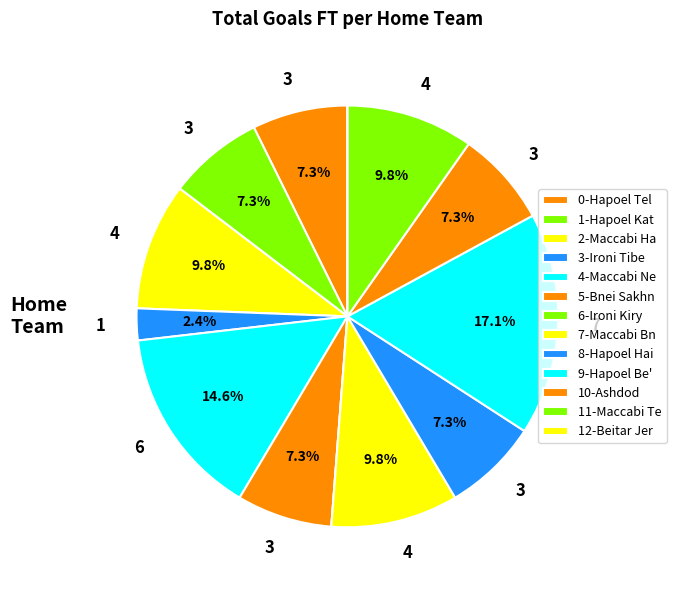

Rank the categories by value from lowest to highest.

Ironi Kiryat Shmona, Beitar Jerusalem, Ironi Tiberias, Hapoel Tel Aviv, Hapoel Katamon, Bnei Sakhnin, Hapoel Haifa, Ashdod, Maccabi Haifa, Maccabi Bnei Raina, Maccabi Tel Aviv, Maccabi Netanya, Hapoel Be'er Sheva